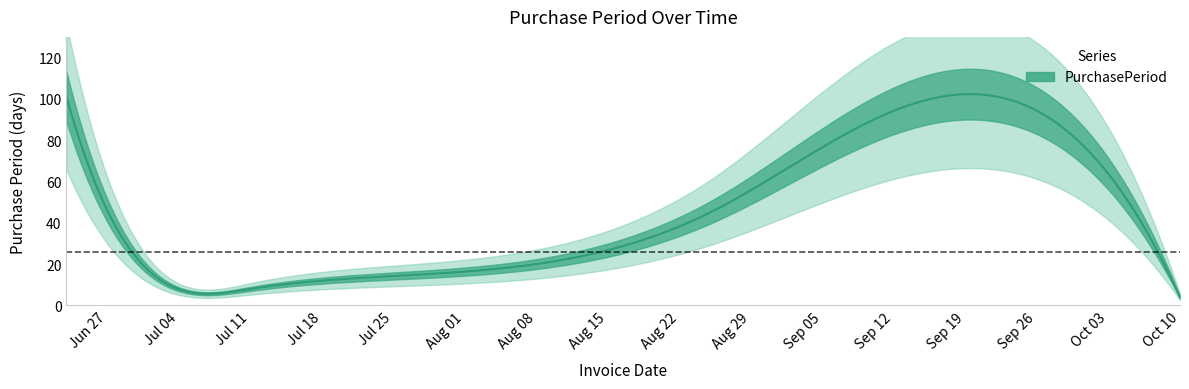

What is the difference between the values at 2017-07-03 and 2017-10-06?

32